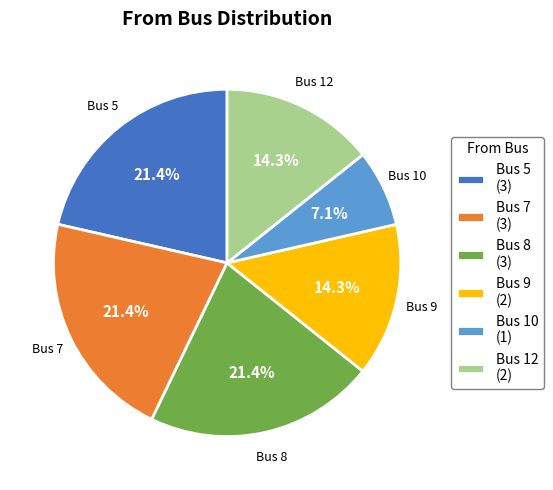

What is the smallest slice in the pie chart?

Bus 10